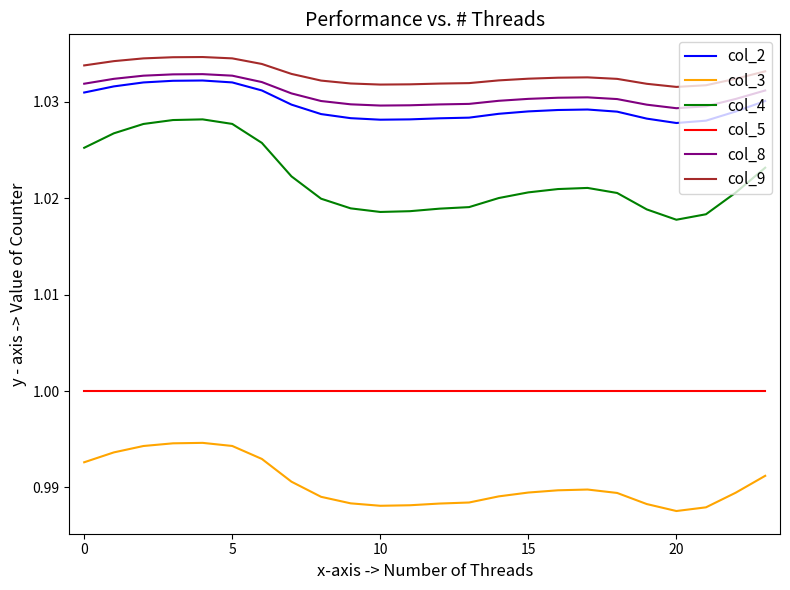

True or false: col_3 and col_8 intersect in this chart.

False